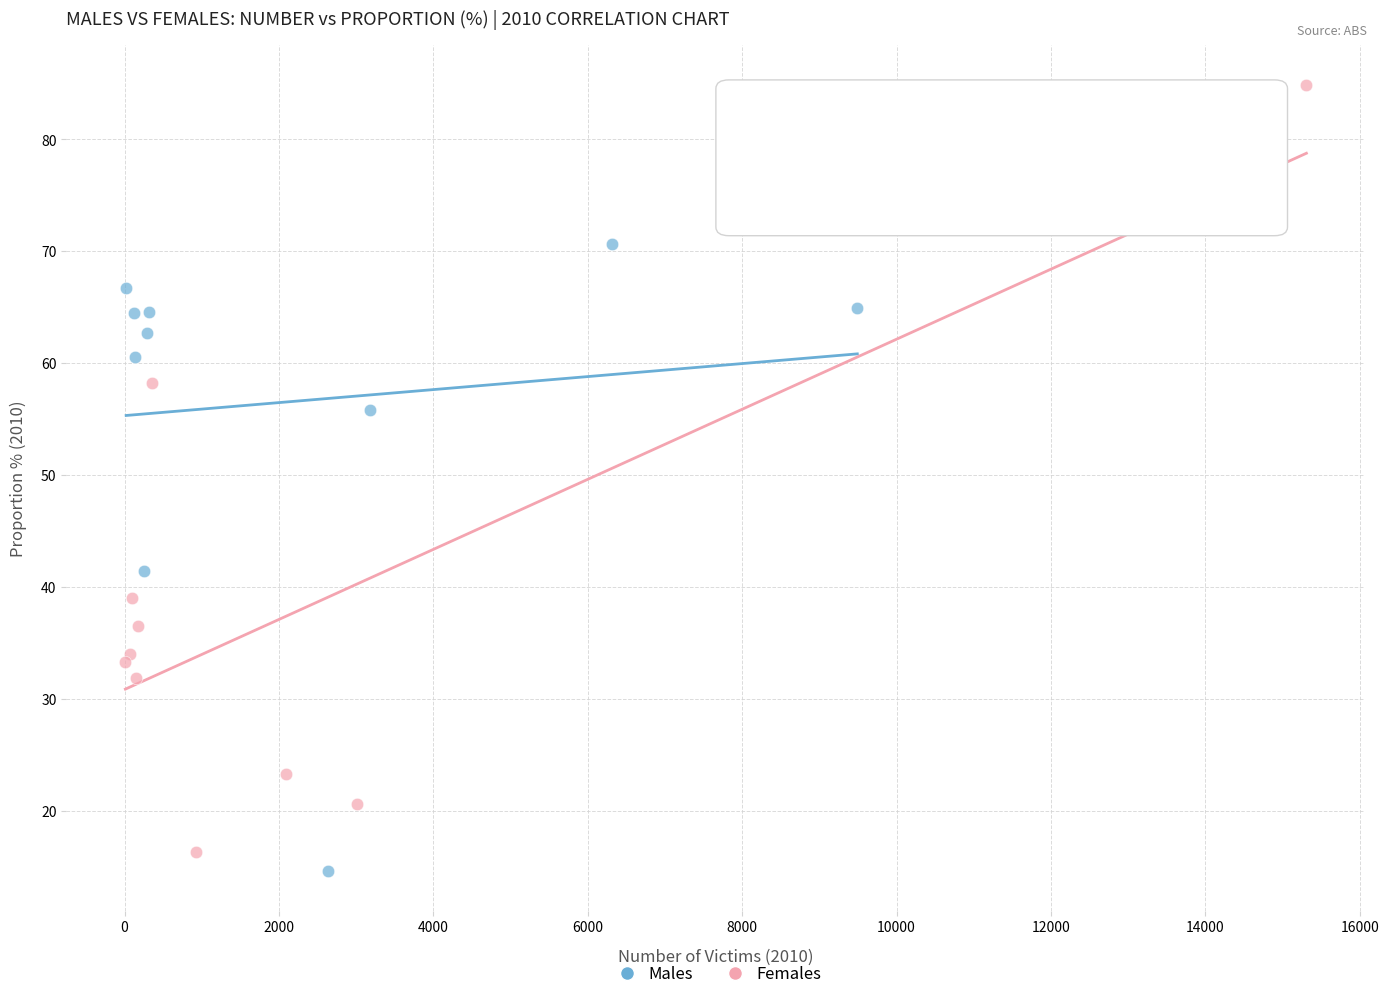

What are all the series names shown in the legend?

Males, Females